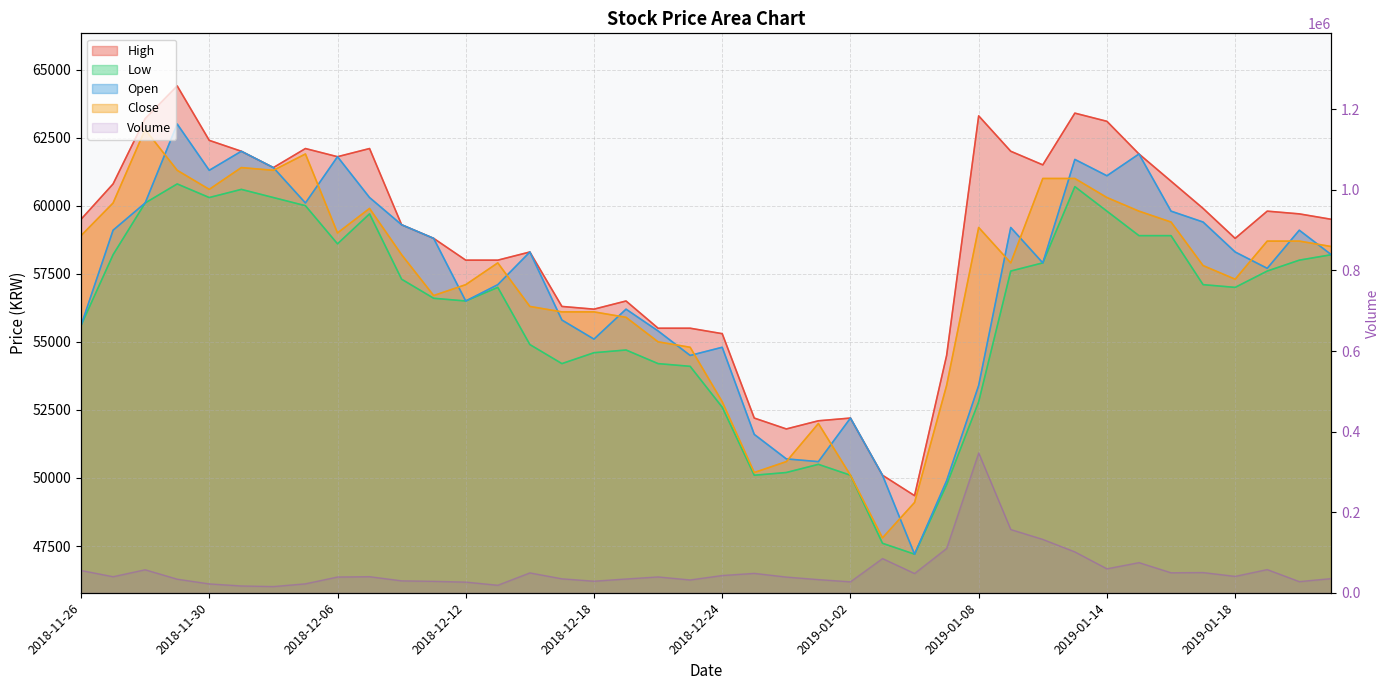

Which series has the widest spread of values?

Volume